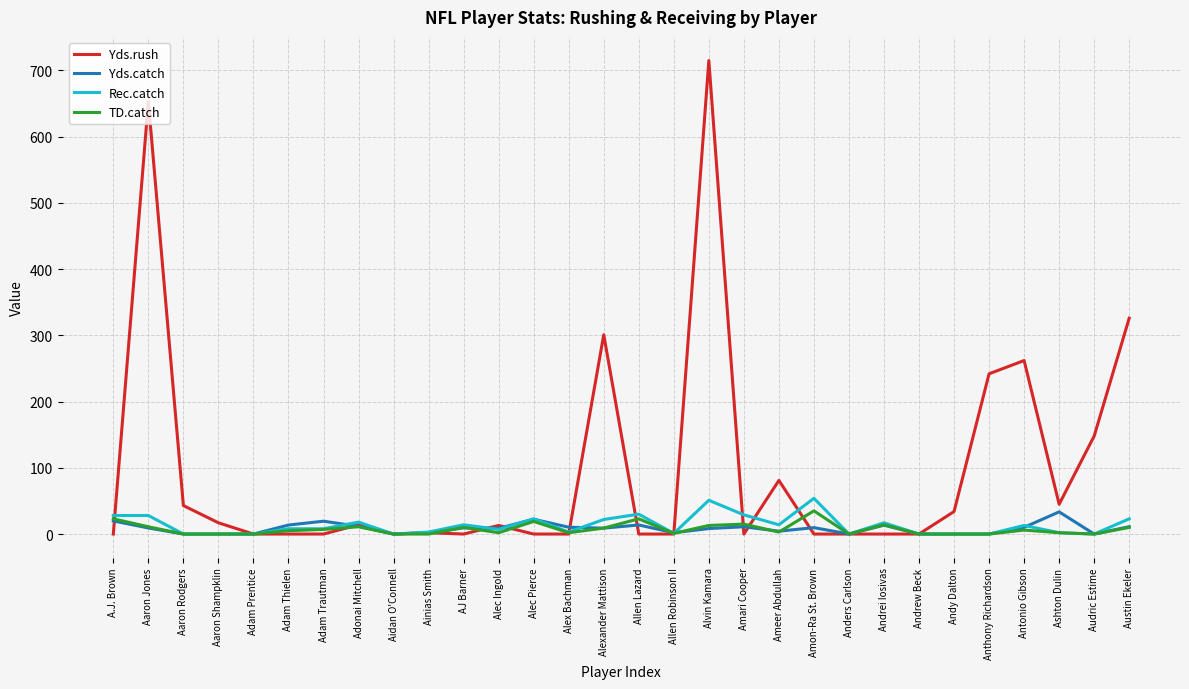

What are all the series names shown in the legend?

Yds.rush, Yds.catch, Rec.catch, TD.catch